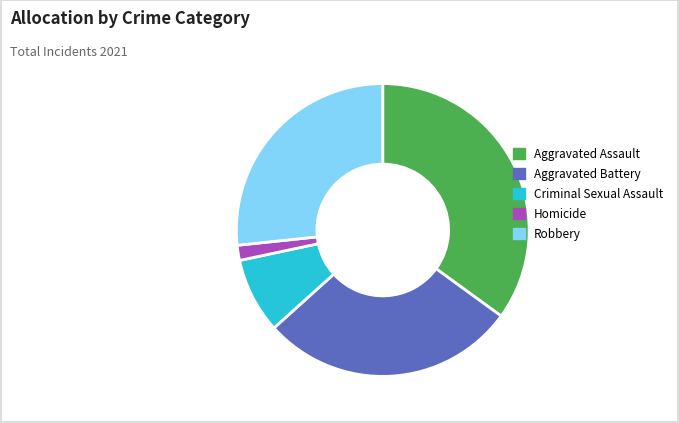

Combined, do Aggravated Assault and Aggravated Battery account for over 50%?

Yes